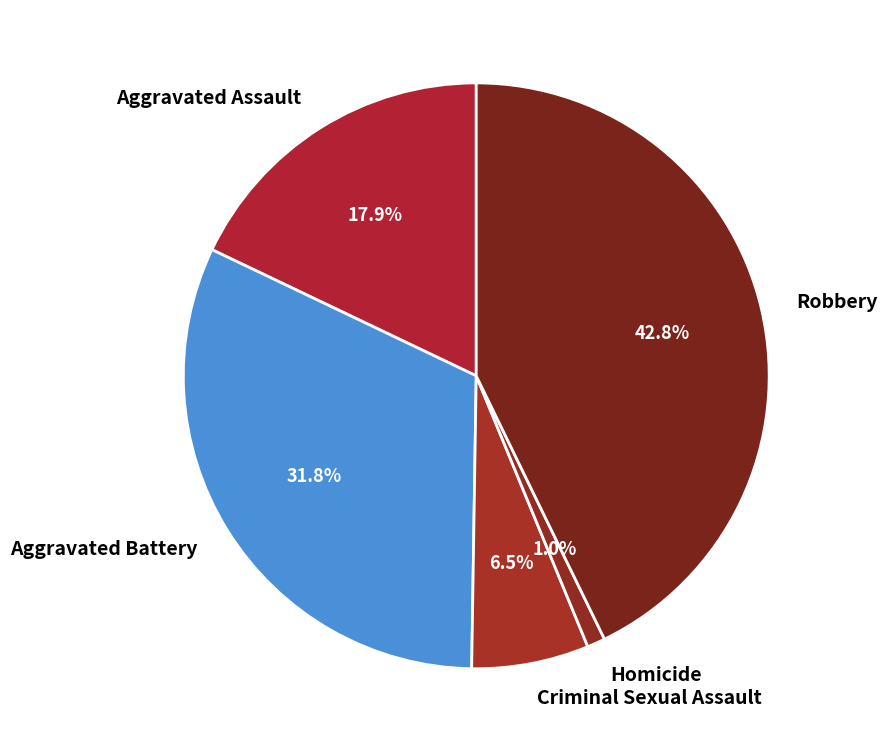

Rank the categories by value from lowest to highest.

Homicide, Criminal Sexual Assault, Aggravated Assault, Aggravated Battery, Robbery